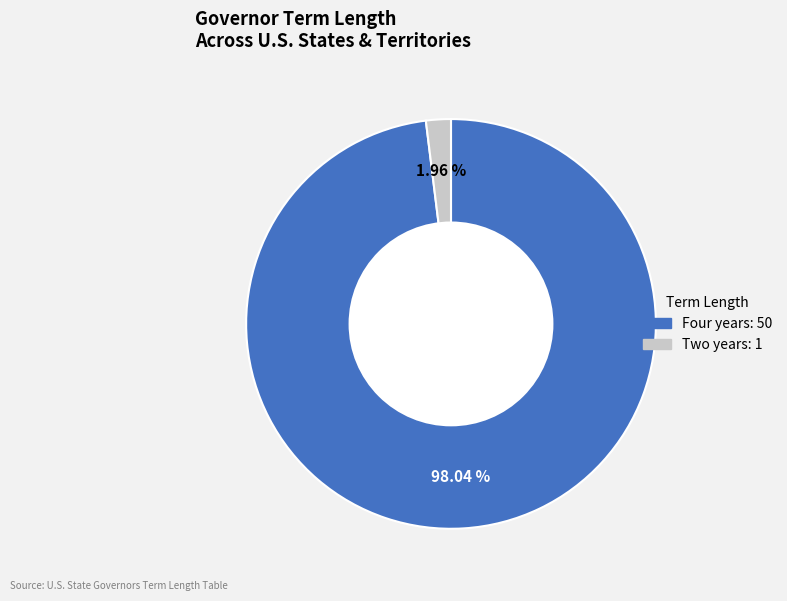

How many slices are in this pie chart?

2